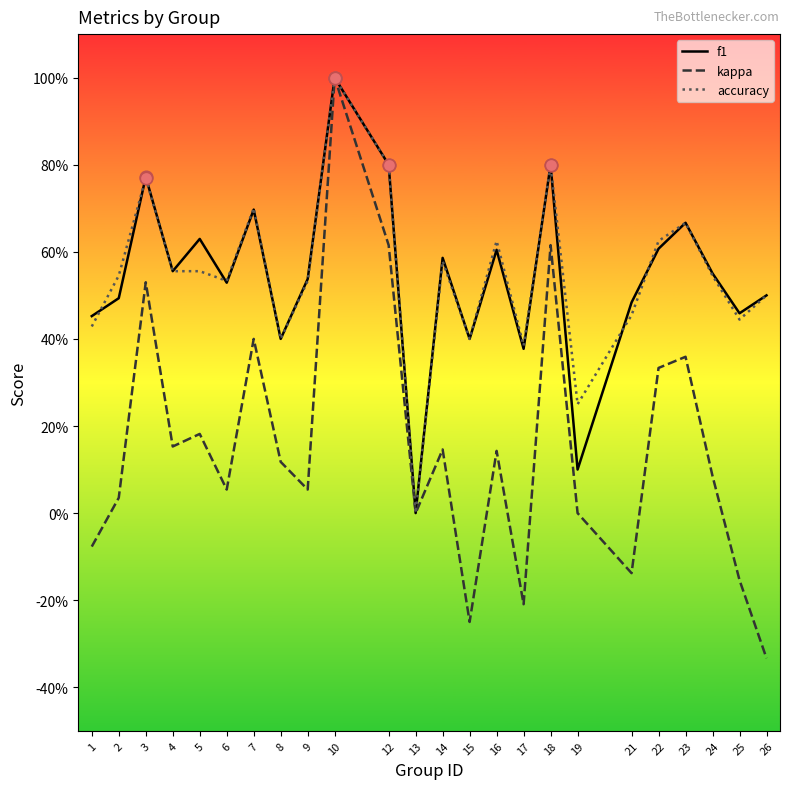

What is the total value across all series at 8?

0.9